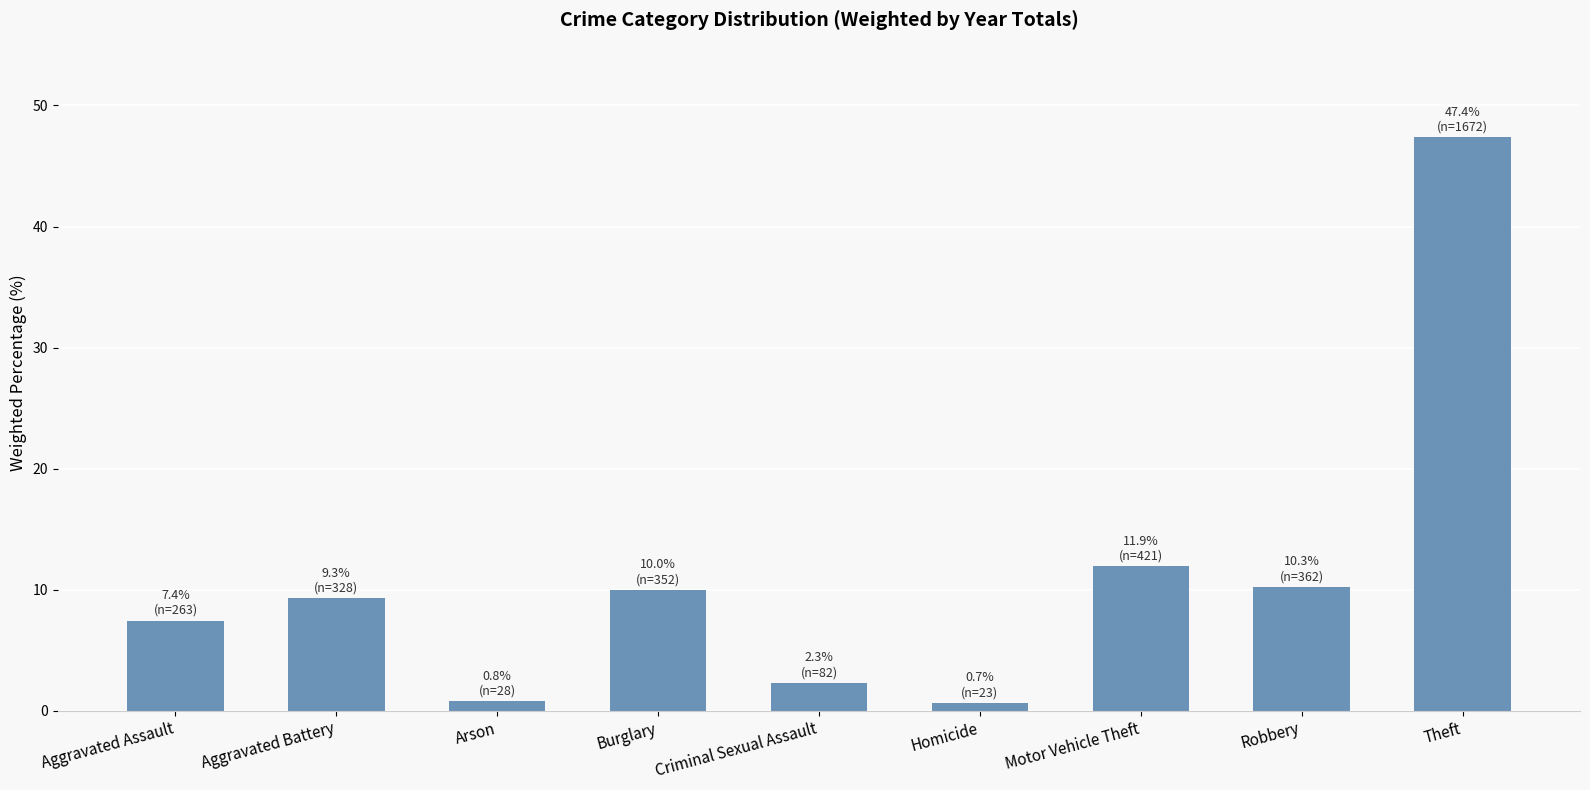

What is the minimum value shown in the chart?

0.7